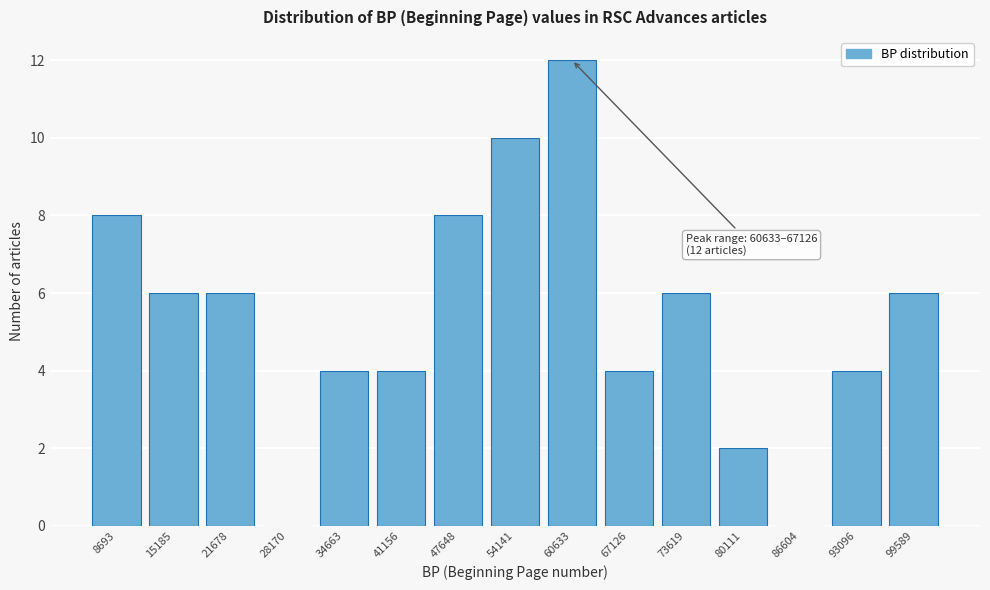

Reading right to left, extract all data points from this chart.

99589=6	93096=4	86604=0	80111=2	73619=6	67126=4	60633=12	54141=10	47648=8	41156=4	34663=4	28170=0	21678=6	15185=6	8693=8